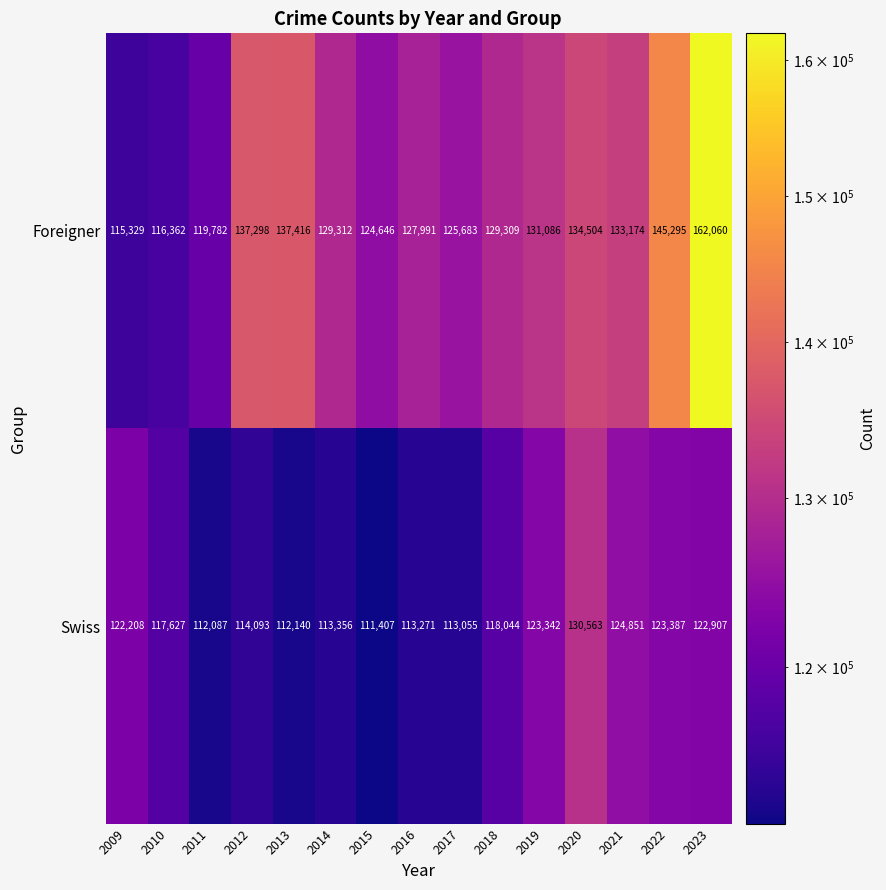

Reading left to right, what are all the values shown in this chart?

Foreigner: 2009=115329	2010=116362	2011=119782	2012=137298	2013=137416	2014=129312	2015=124646	2016=127991	2017=125683	2018=129309	2019=131086	2020=134504	2021=133174	2022=145295	2023=162060
Swiss: 2009=122208	2010=117627	2011=112087	2012=114093	2013=112140	2014=113356	2015=111407	2016=113271	2017=113055	2018=118044	2019=123342	2020=130563	2021=124851	2022=123387	2023=122907